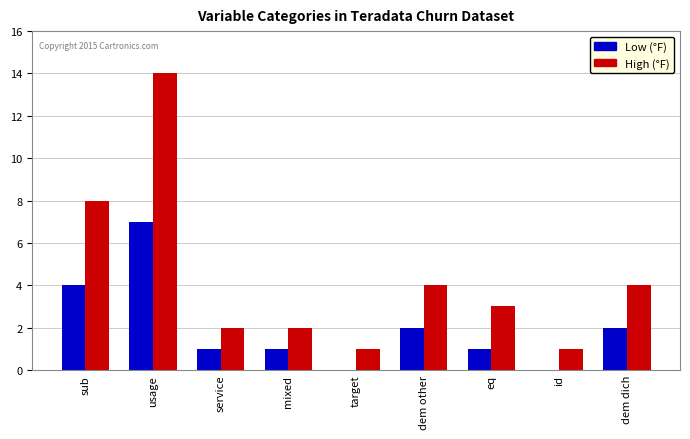

Which series has the largest total across all categories?

High (°F)